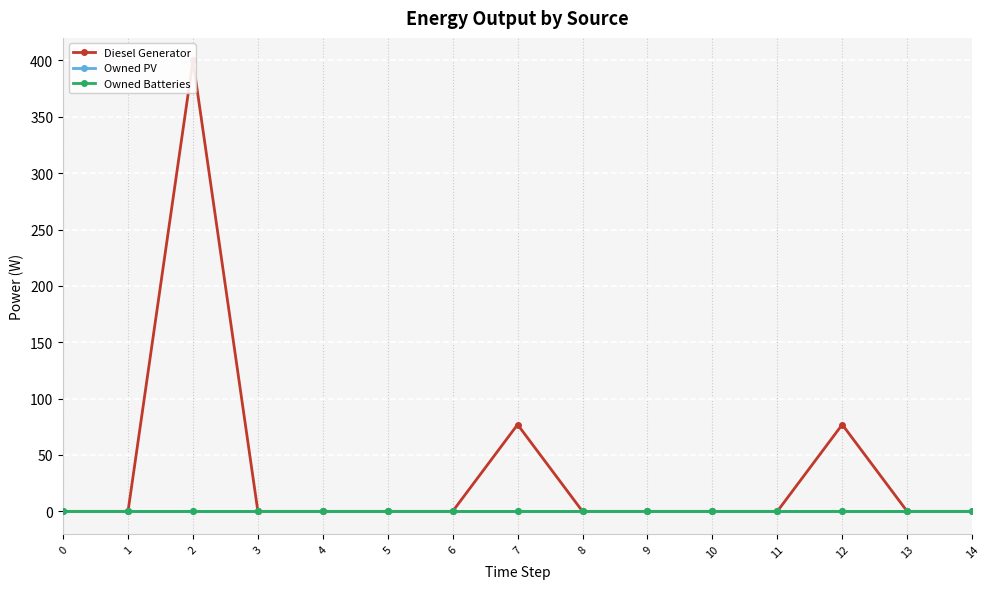

True or false: Owned PV and Diesel Generator cross at least once.

False